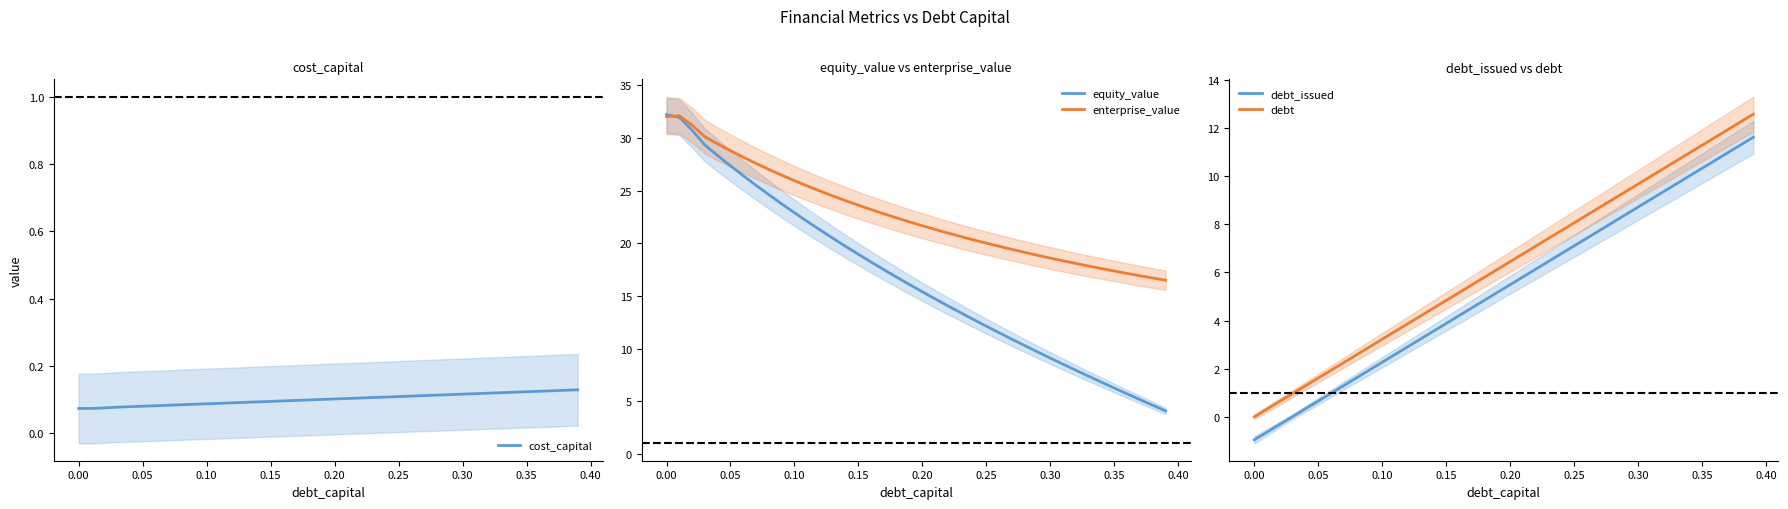

True or false: cost_capital has more than 0 interior local peaks.

False